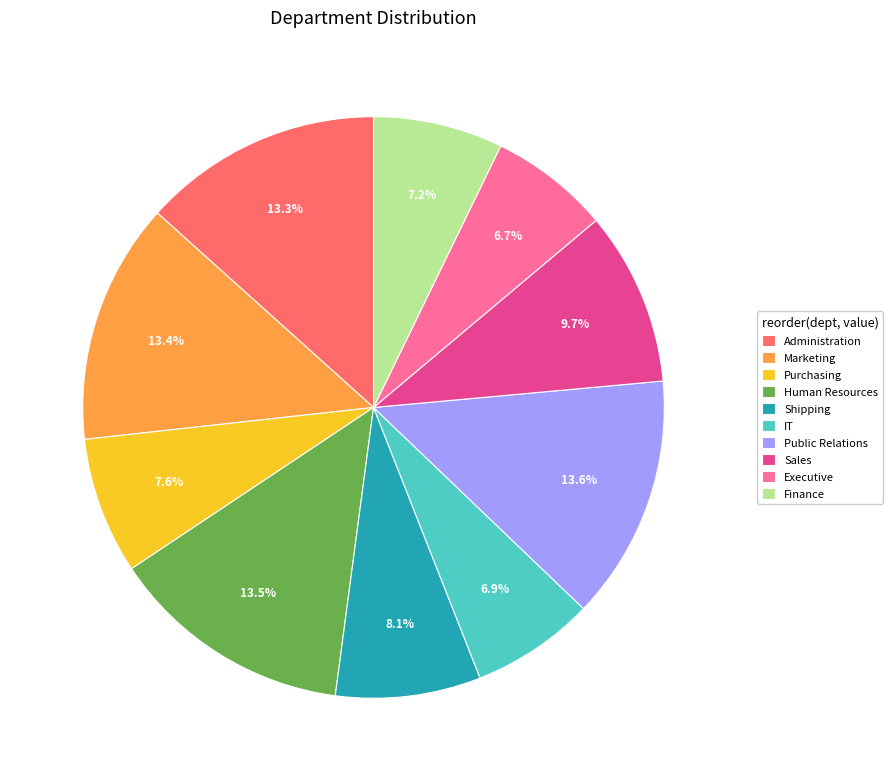

How many slices are in this pie chart?

10